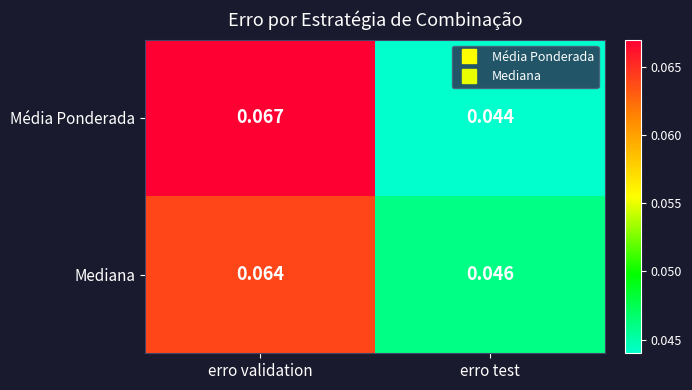

Which series has the widest spread of values?

Média Ponderada